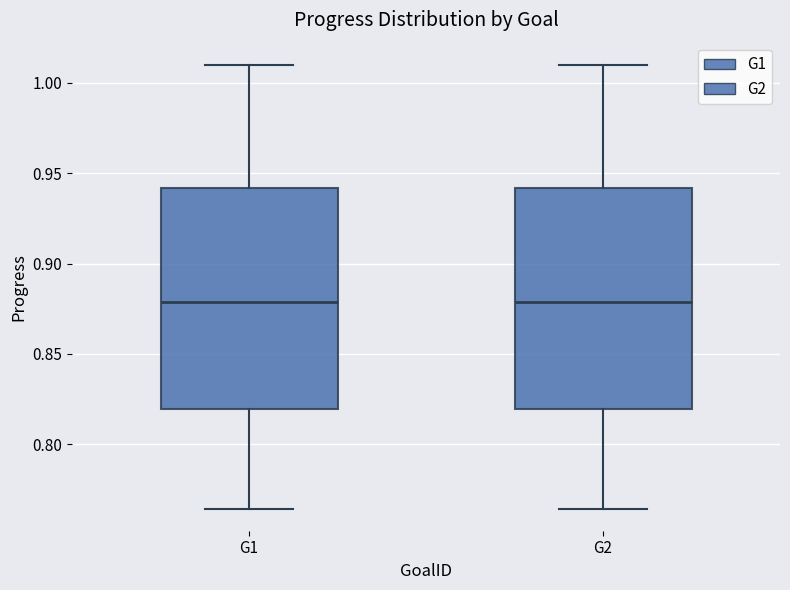

Reading left to right, read every box against the y-axis: the position of its median line, the range the box covers, and the ends of its whiskers. The values are not printed on the chart, so give them approximately, as read against the axis.

G1: median 0.880, box 0.820 to 0.940, whiskers 0.765 to 1.010
G2: median 0.880, box 0.820 to 0.940, whiskers 0.765 to 1.010